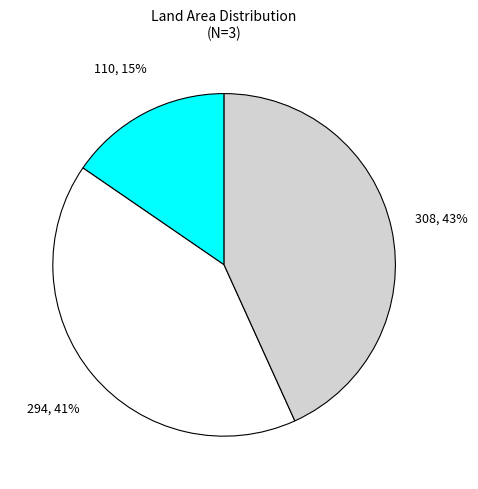

Is there a majority slice in this chart?

No